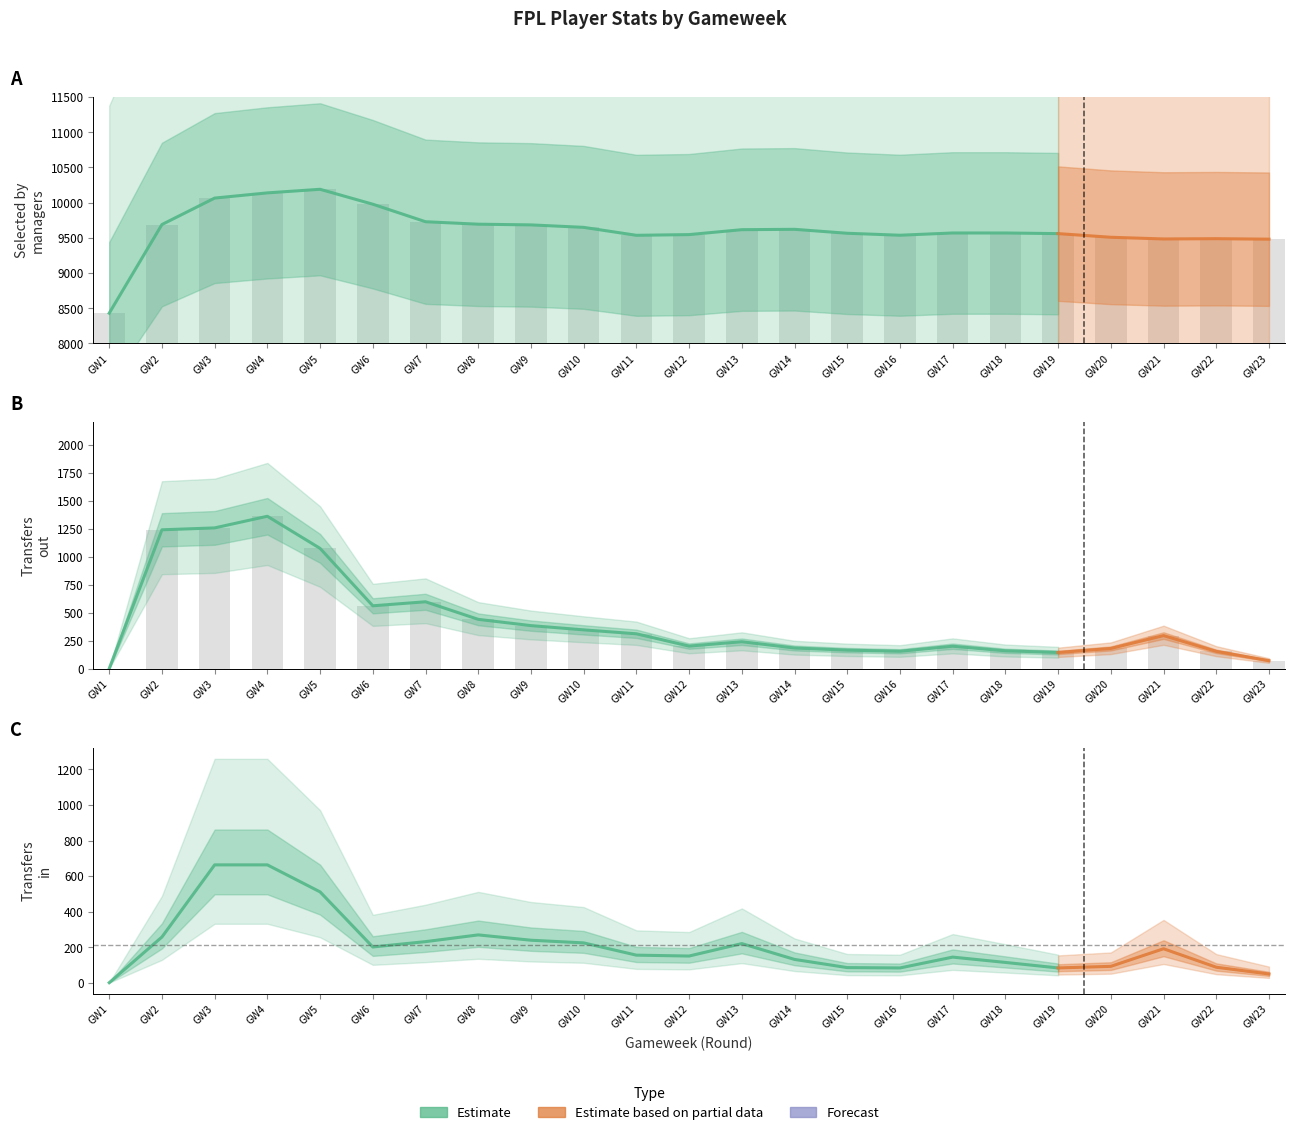

Which series has the largest total across all categories?

selected